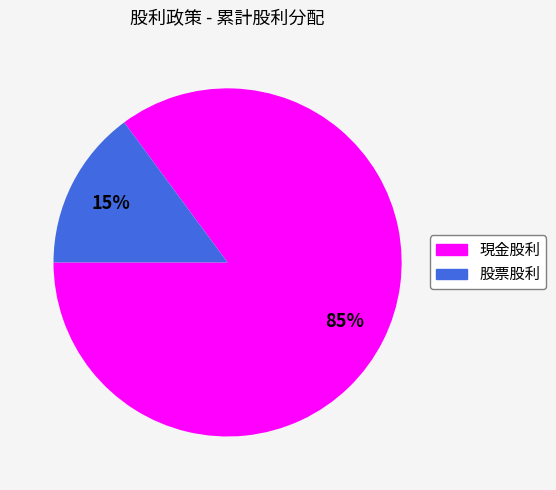

Is it true that 現金股利 is 85% of the pie?

True